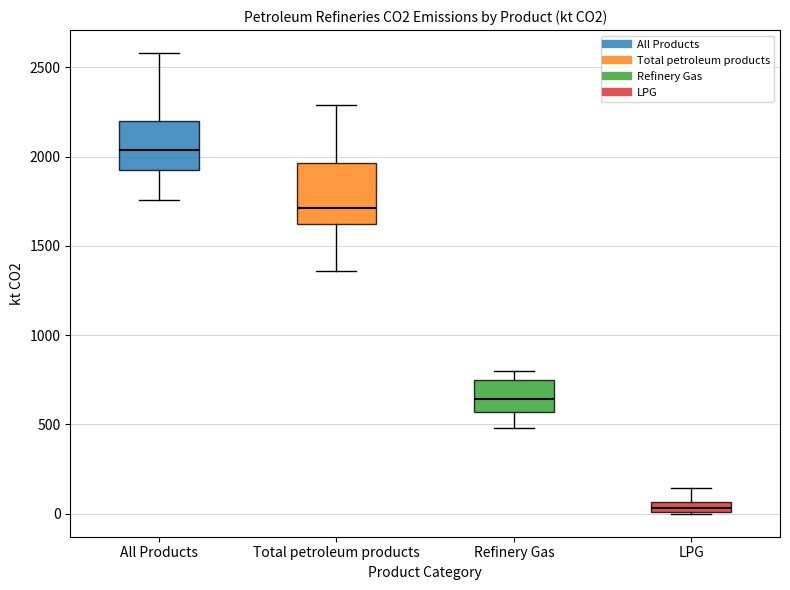

Which box's median line is the highest?

All Products